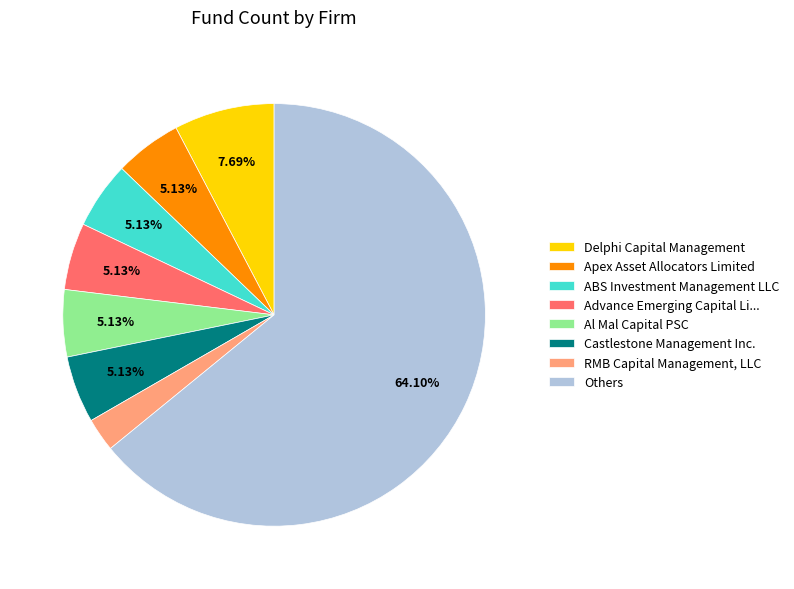

Between Advance Emerging Capital Li... and RMB Capital Management, LLC, which is larger?

Advance Emerging Capital Li...